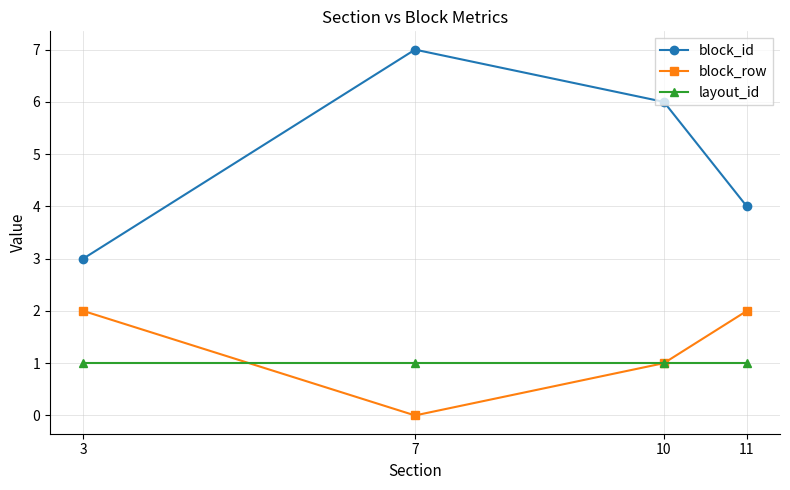

Reading left to right, extract all data points from this chart.

block_id: 3	7	6	4
block_row: 2	0	1	2
layout_id: 1	1	1	1